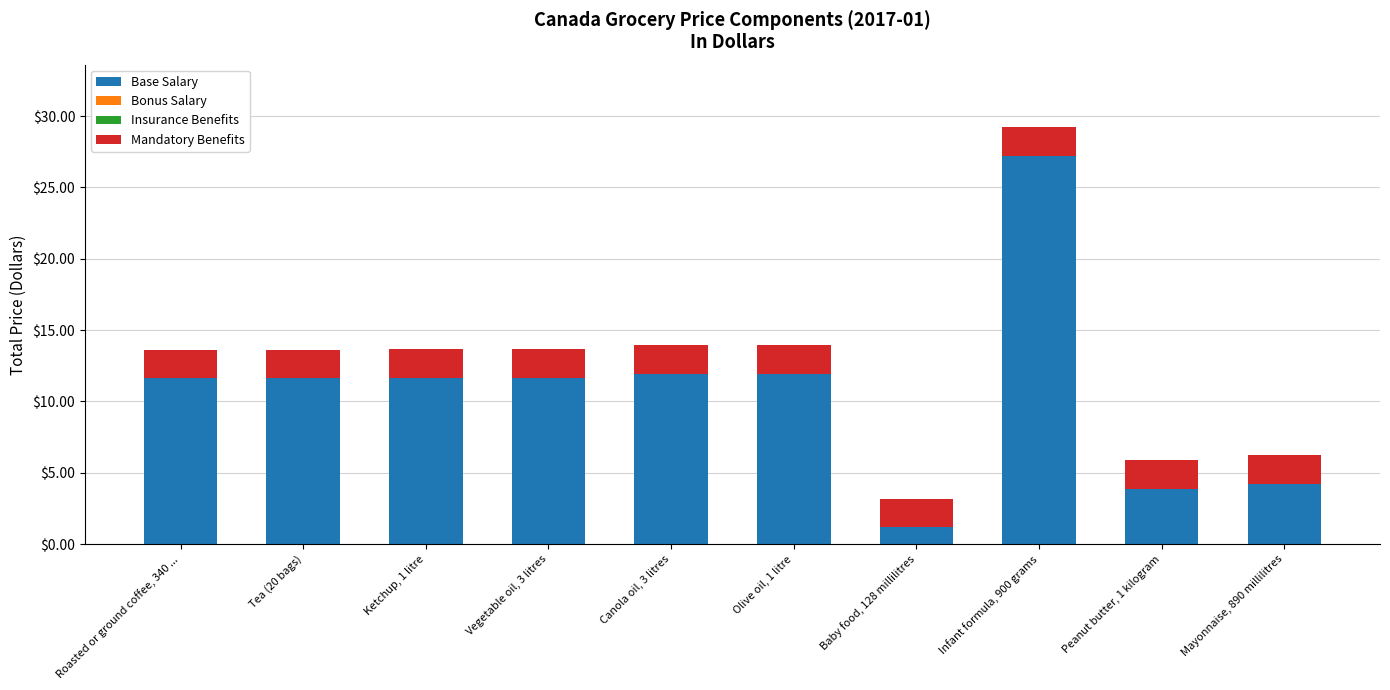

At which label does Base Salary reach its peak?

Infant formula, 900 grams